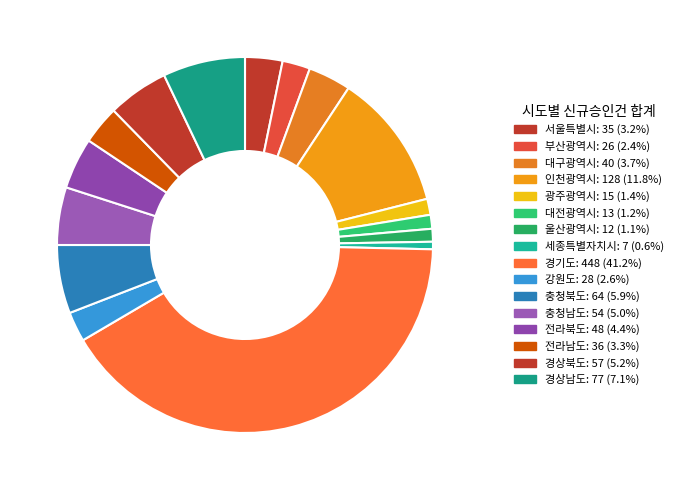

What is the smallest slice in the pie chart?

세종특별자치시